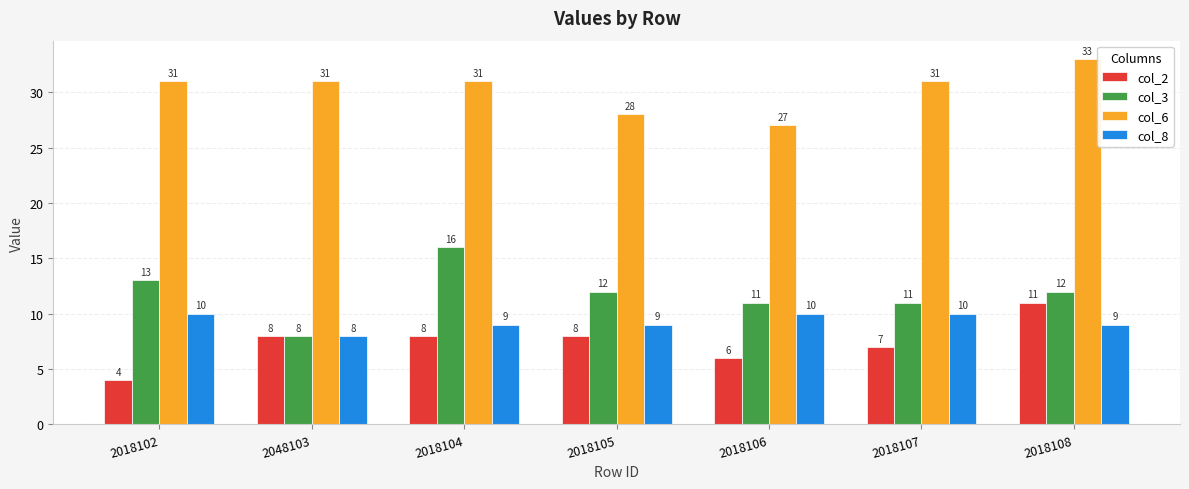

What is the label of the 5th bar from the left?

2018106